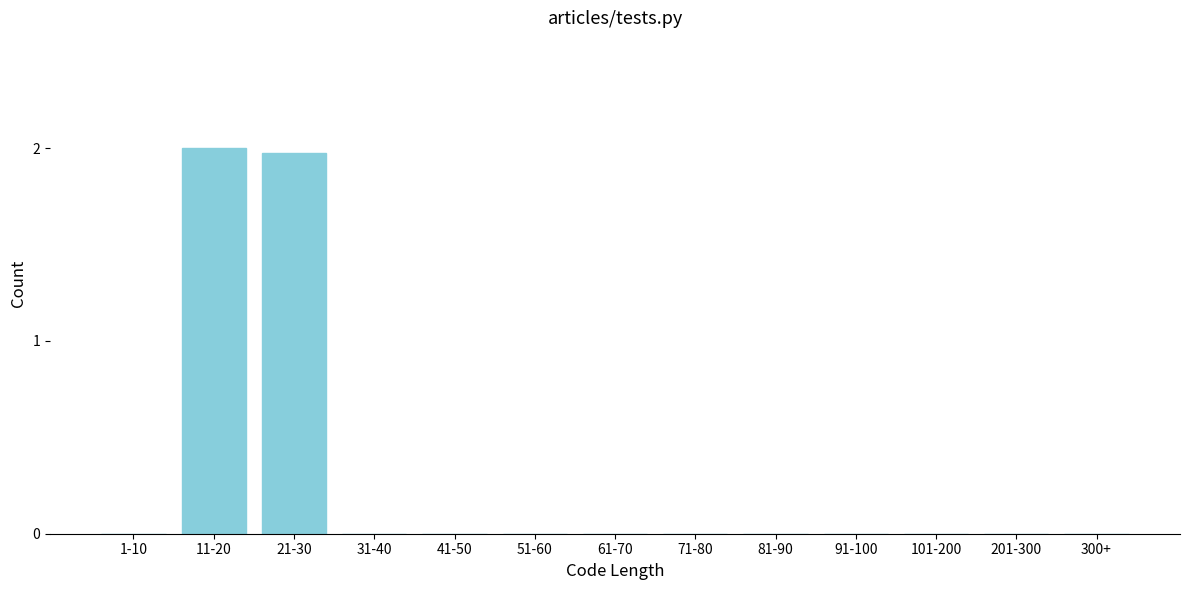

Reading left to right, extract all data points from this chart.

1-10=0.0	11-20=2.0	21-30=2.0	31-40=0.0	41-50=0.0	51-60=0.0	61-70=0.0	71-80=0.0	81-90=0.0	91-100=0.0	101-200=0.0	201-300=0.0	300+=0.0